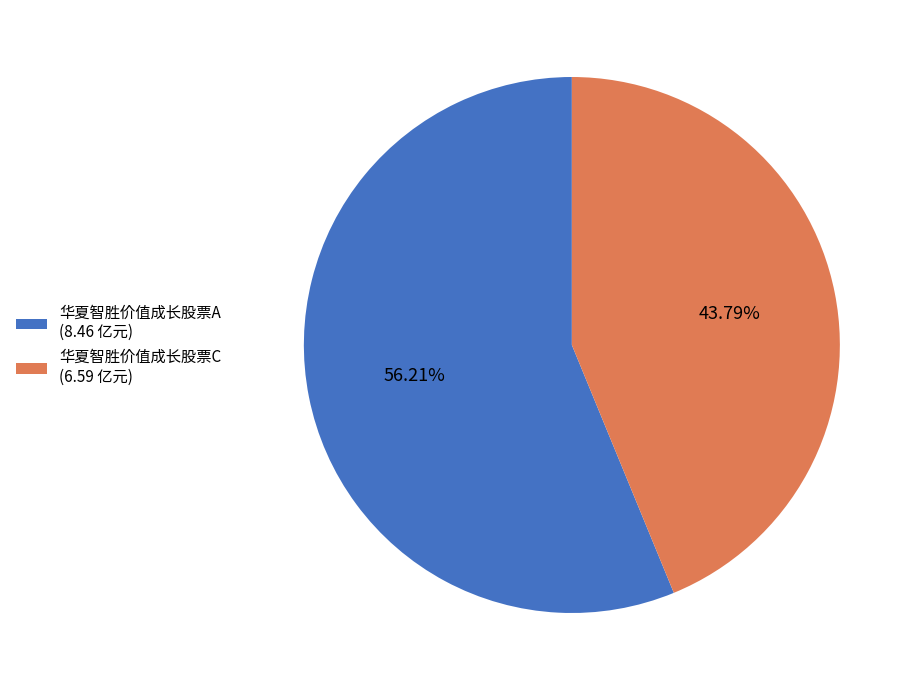

Which has a higher value, 华夏智胜价值成长股票C (6.59 亿元) or 华夏智胜价值成长股票A (8.46 亿元)?

华夏智胜价值成长股票A (8.46 亿元)